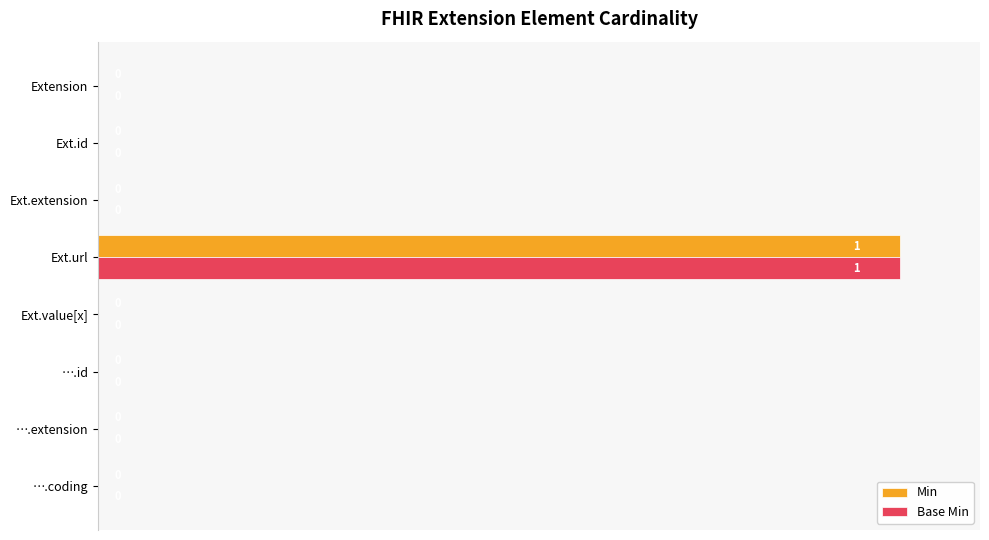

What is the highest value of the Min series?

100